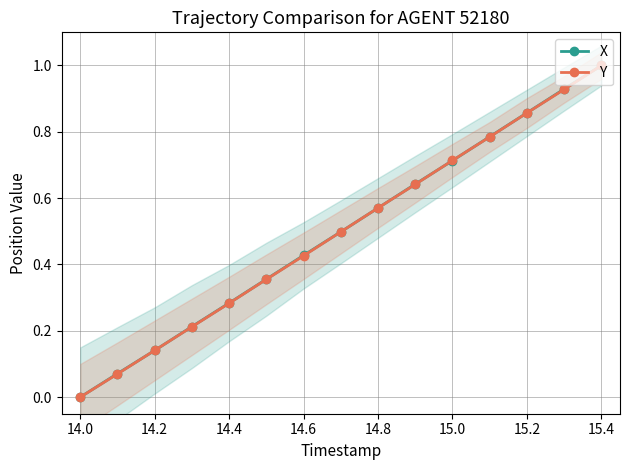

The value of Y at 14.8 is 0.9. True or false?

False